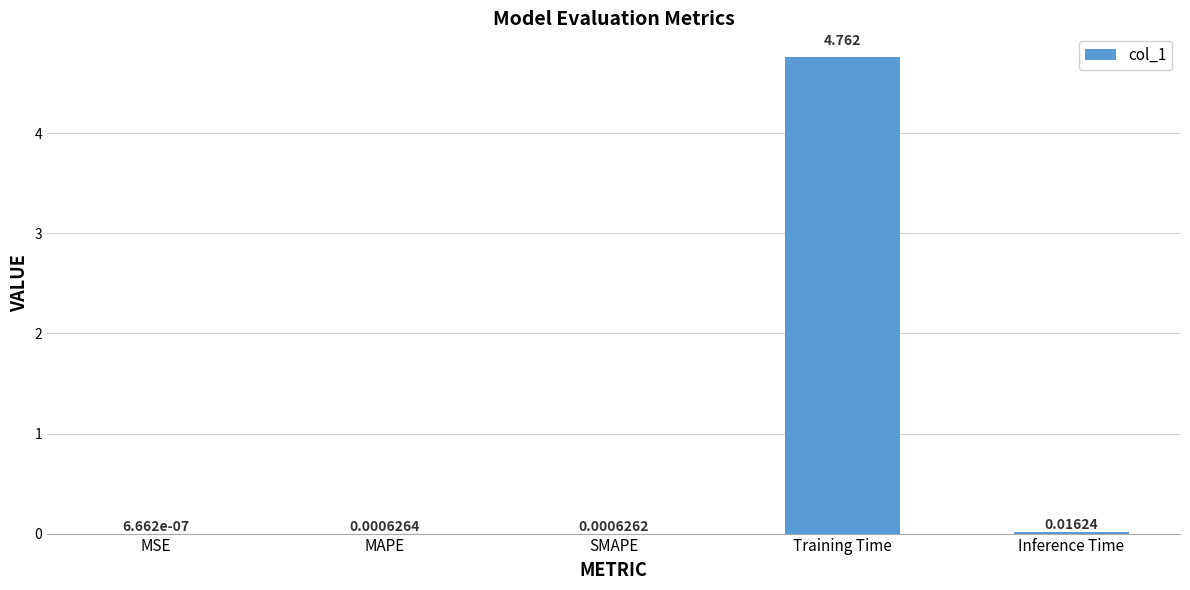

Which has a higher value, MAPE or Training Time?

Training Time